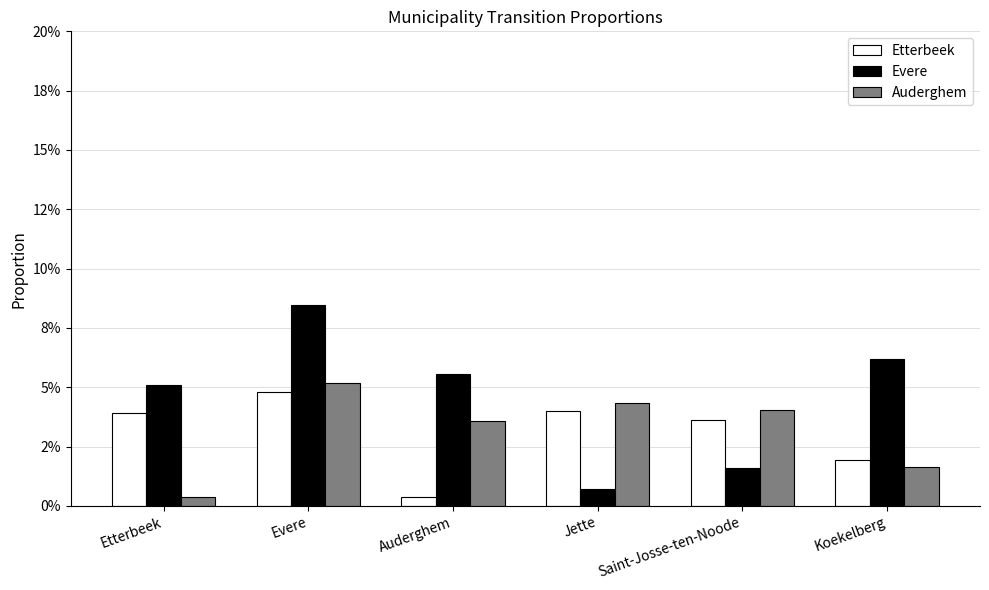

What are all the series names shown in the legend?

Etterbeek, Evere, Auderghem